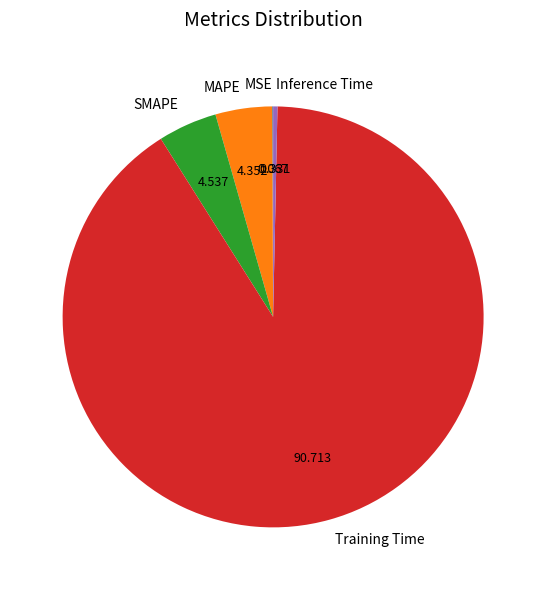

Is there any slice that represents more than half of the pie?

Yes